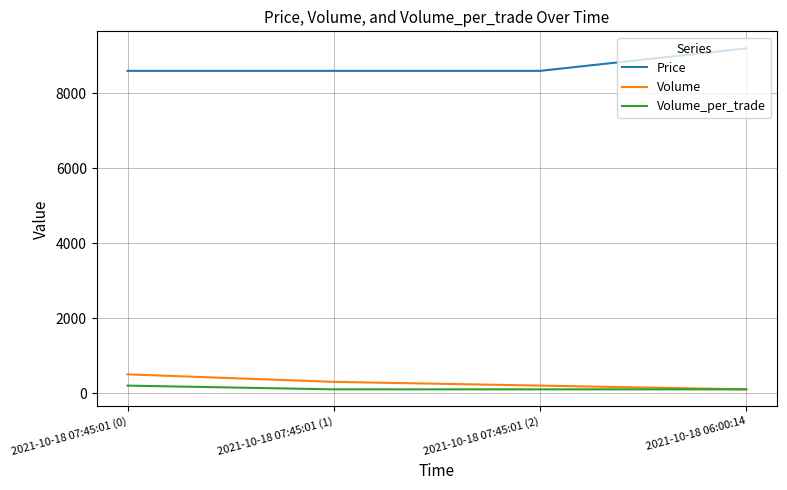

True or false: Volume_per_trade has more than 1 interior local peaks.

False